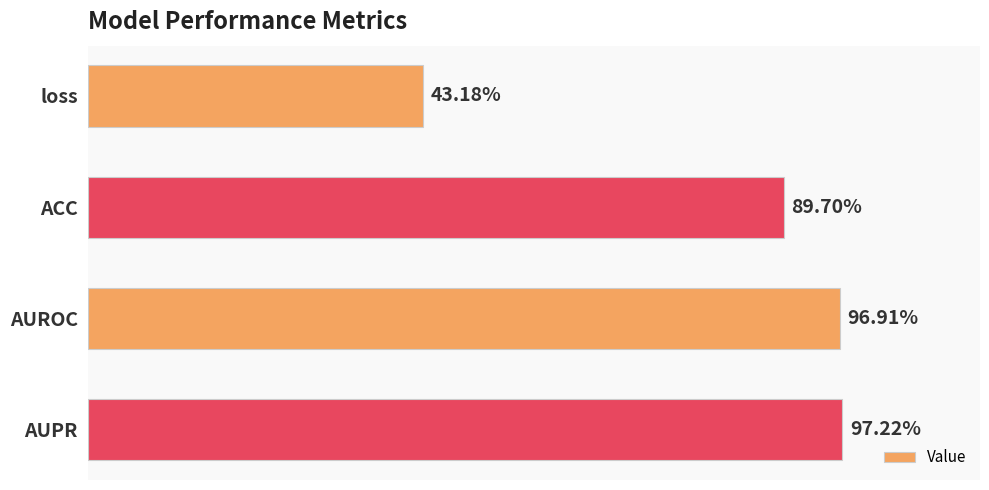

What is the sum of all values?

3.3